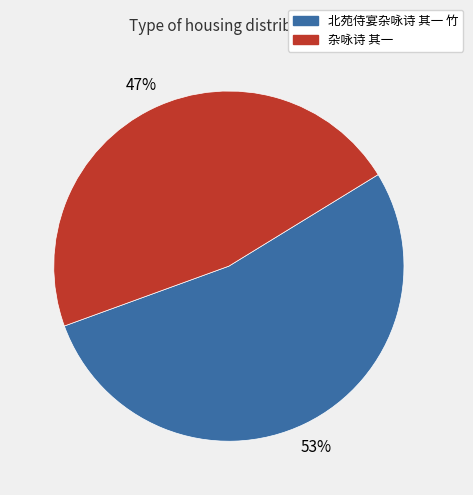

Which slice is the largest?

北苑侍宴杂咏诗 其一 竹